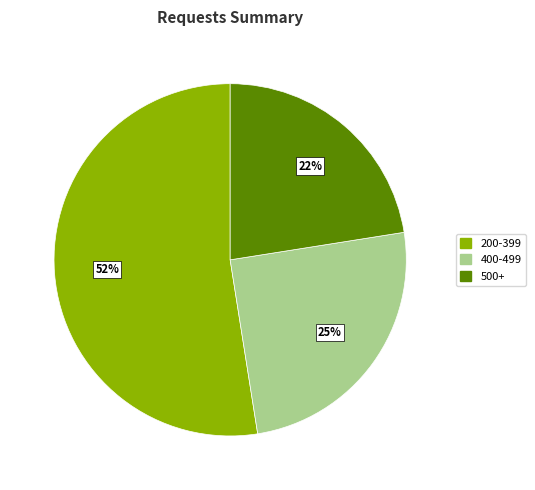

To the nearest percent, what is the average slice percentage?

33%